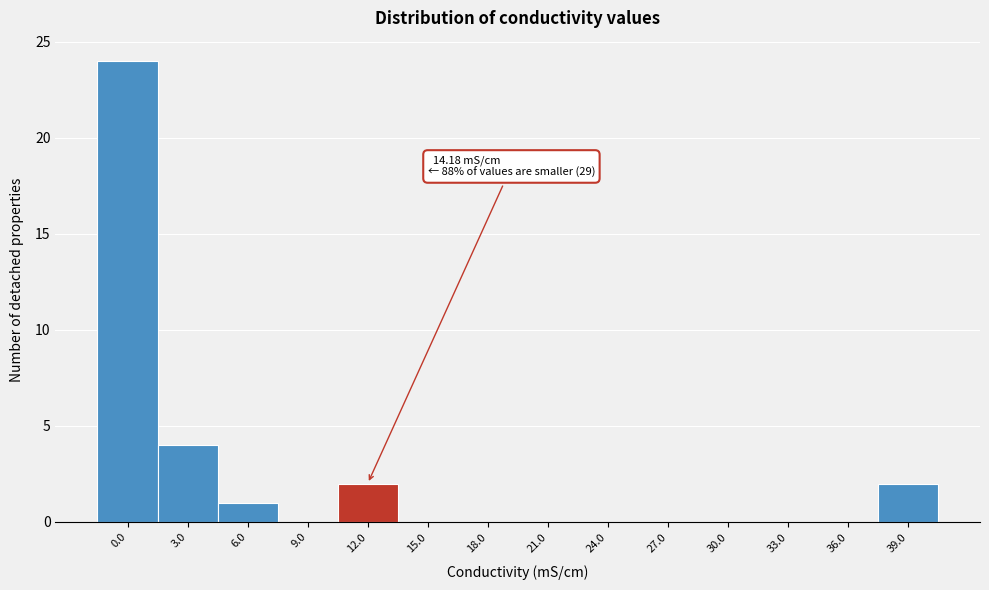

Reading left to right, transcribe all the data shown in this chart.

0.0=24	3.0=4	6.0=1	9.0=0	12.0=2	15.0=0	18.0=0	21.0=0	24.0=0	27.0=0	30.0=0	33.0=0	36.0=0	39.0=2